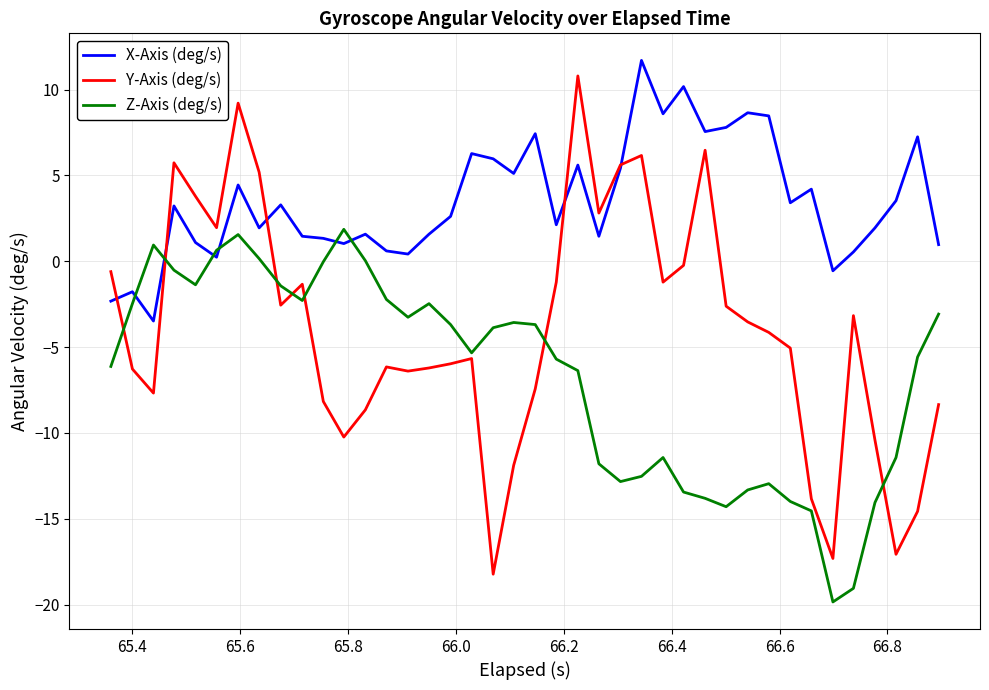

Rank the series by their average value, from lowest to highest.

Z-Axis (deg/s), Y-Axis (deg/s), X-Axis (deg/s)